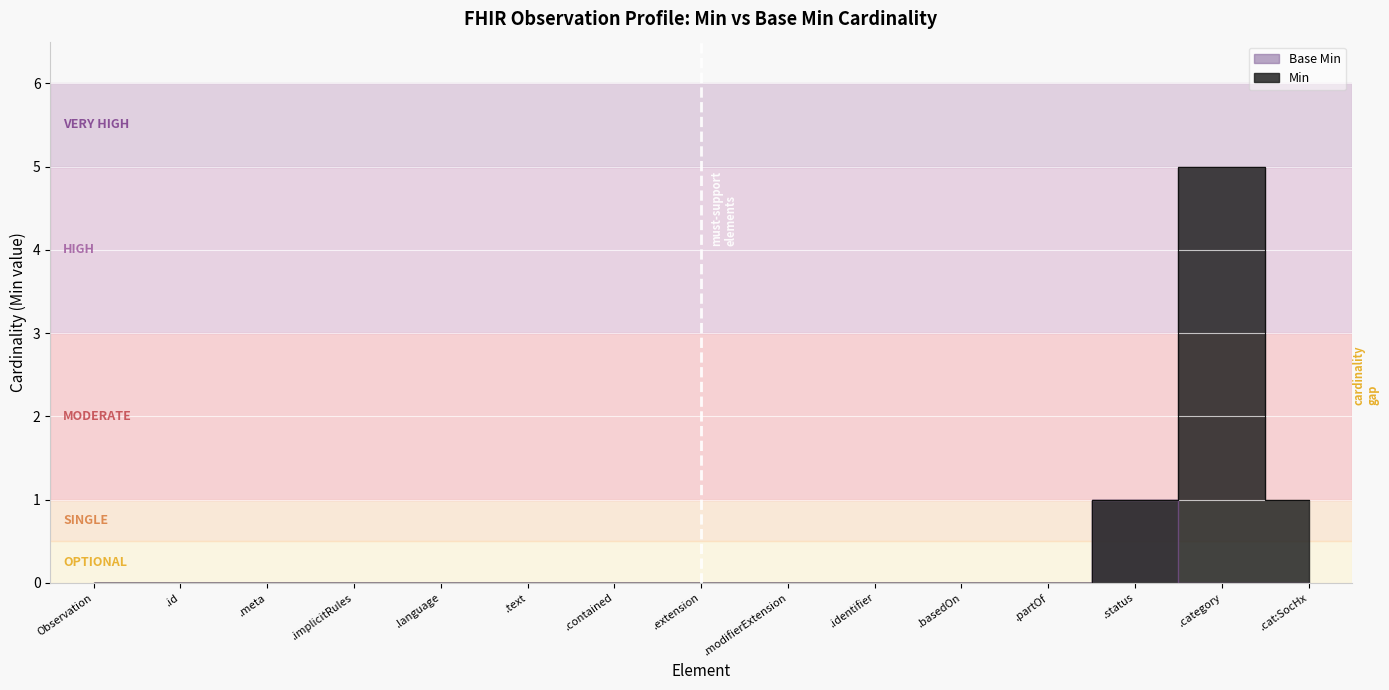

True or false: Base Min and Min intersect in this chart.

False